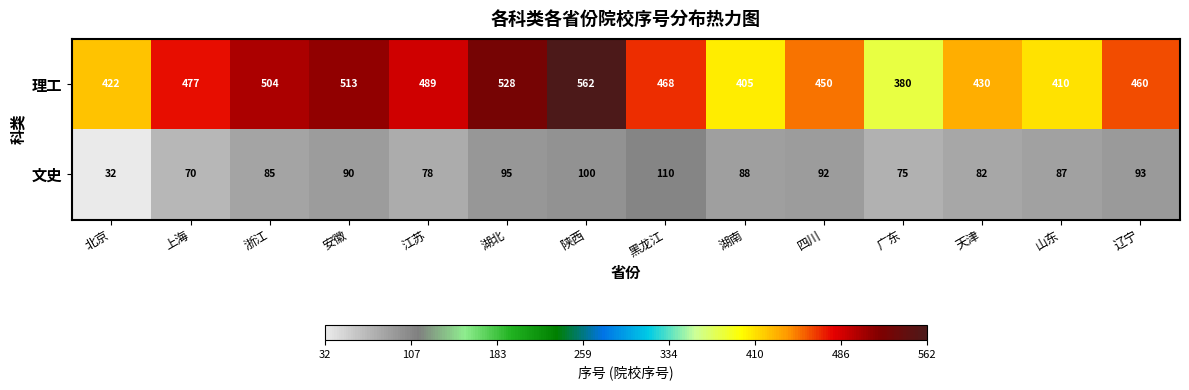

At which label is 理工 closest to 471?

黑龙江